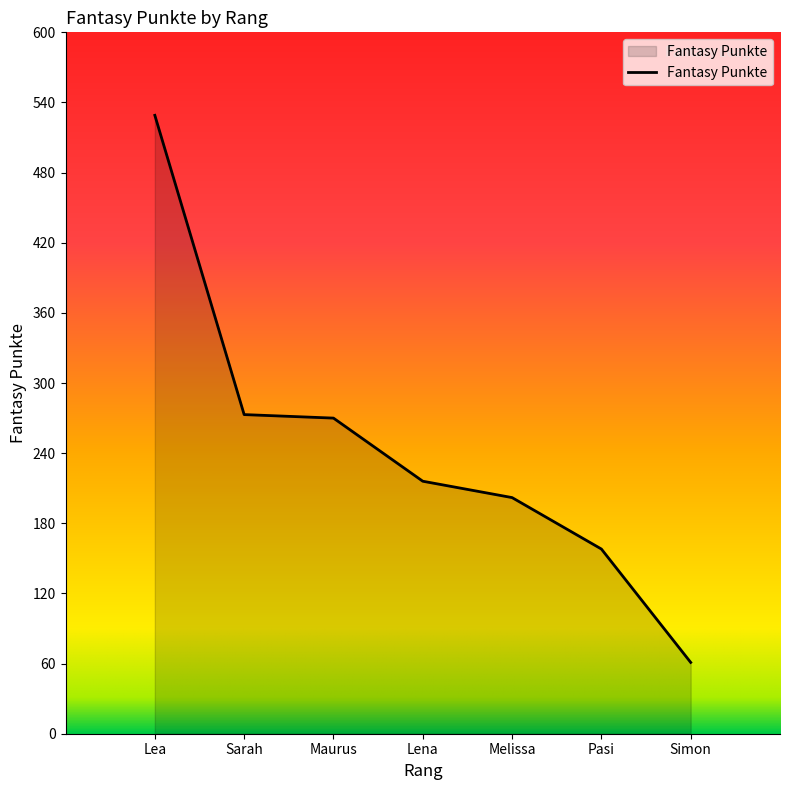

What is the change in value from Lea to Melissa?

-327